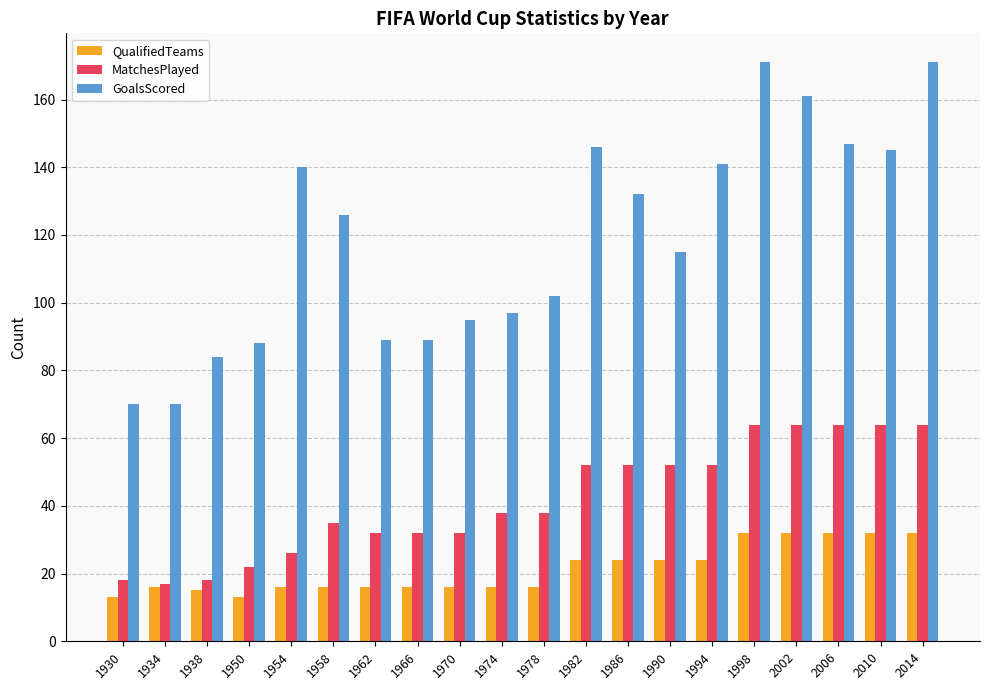

What is the sum of all MatchesPlayed values?

836